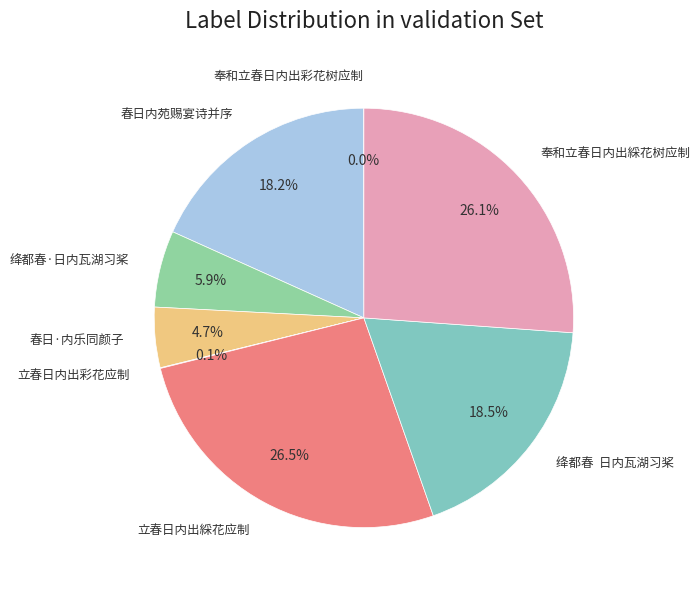

What percentage is NOT represented by 绛都春·日内瓦湖习桨?

94.1%